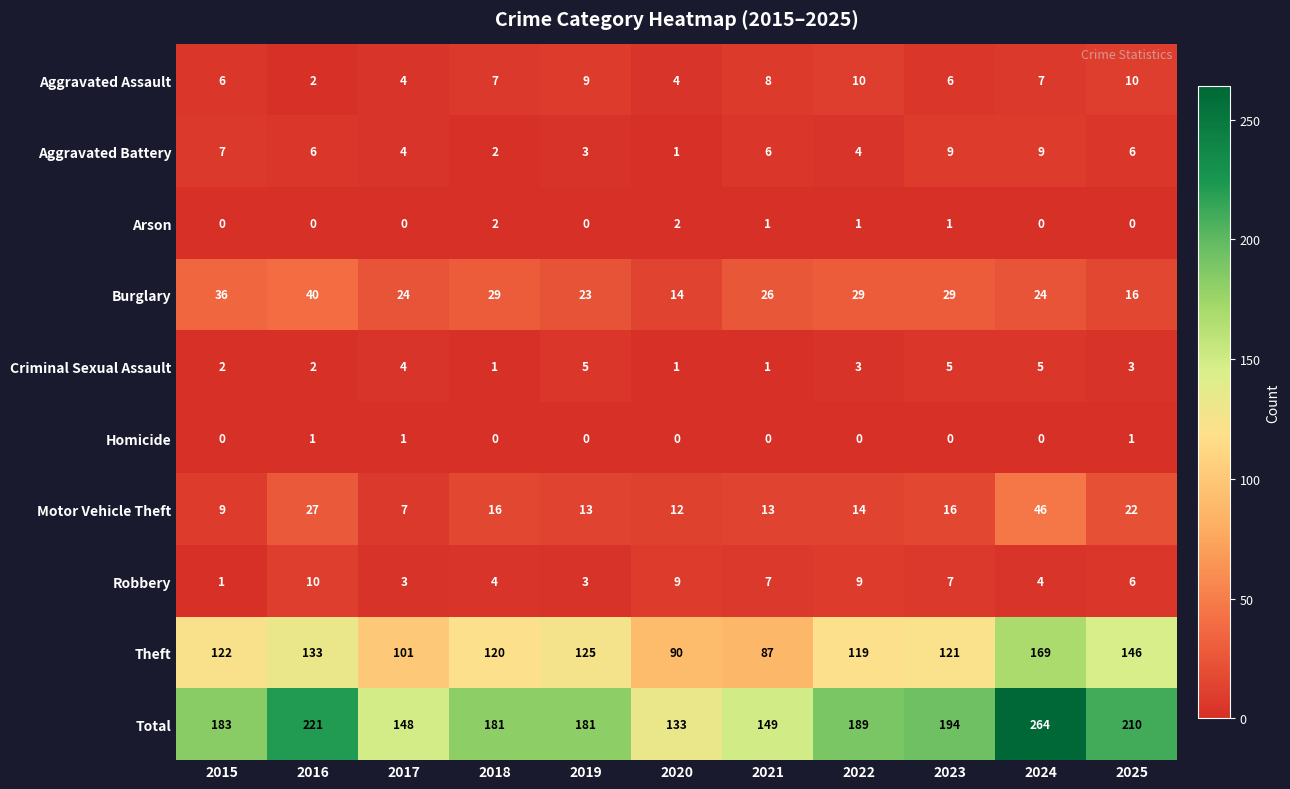

Which category has the highest value across all series?

2024